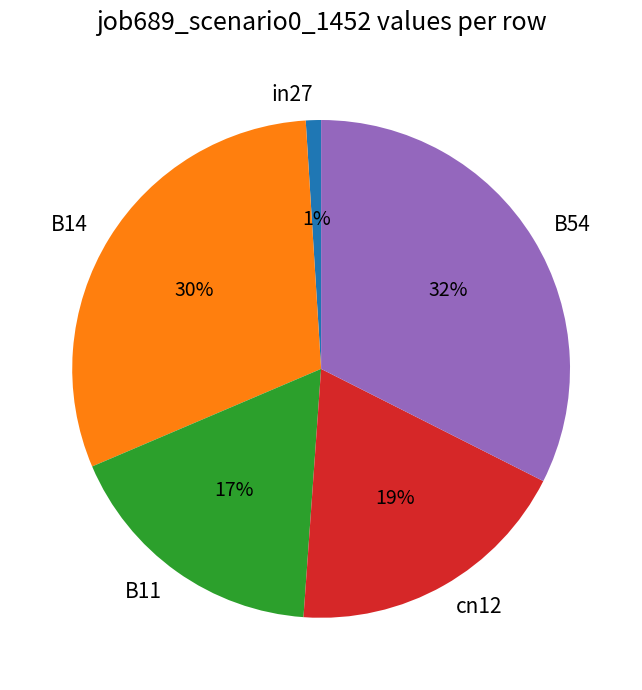

Does any single category account for the majority?

No